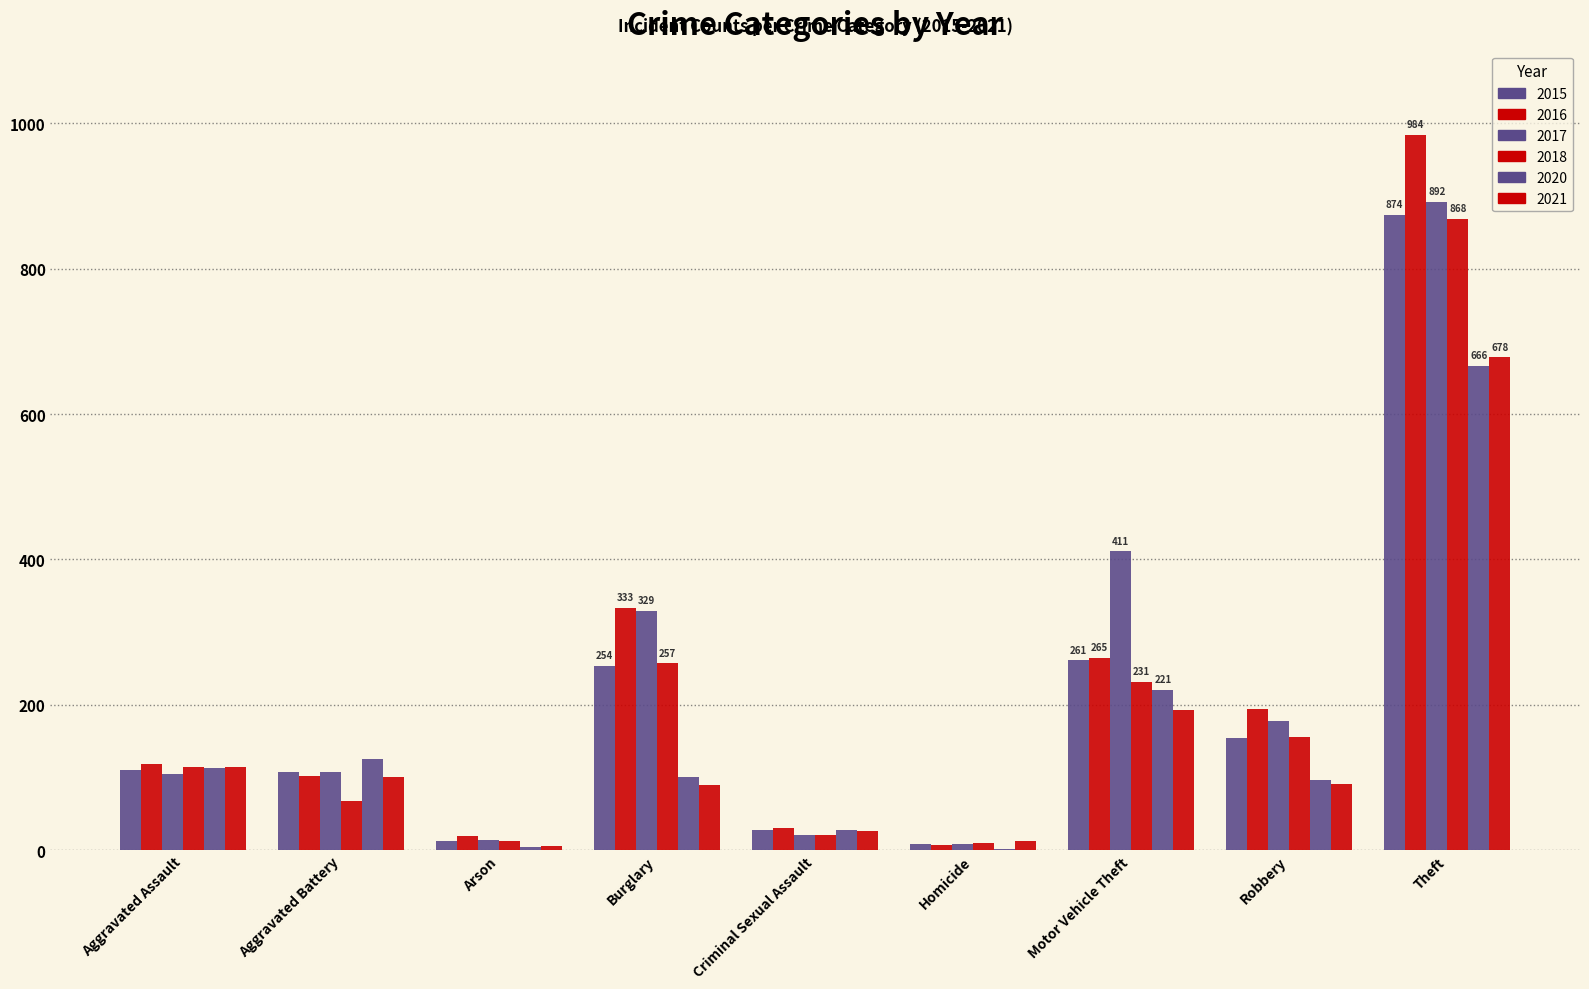

Is it true that 2016 equals 44 at Aggravated Assault?

False